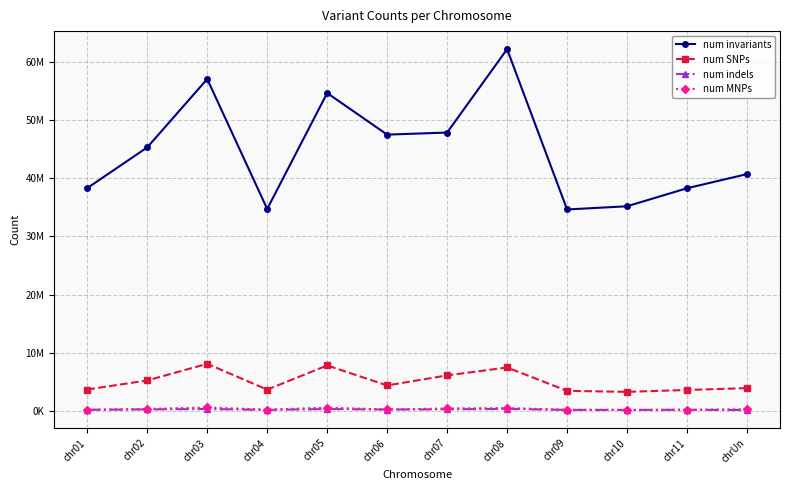

What is the maximum value for num invariants?

62168931